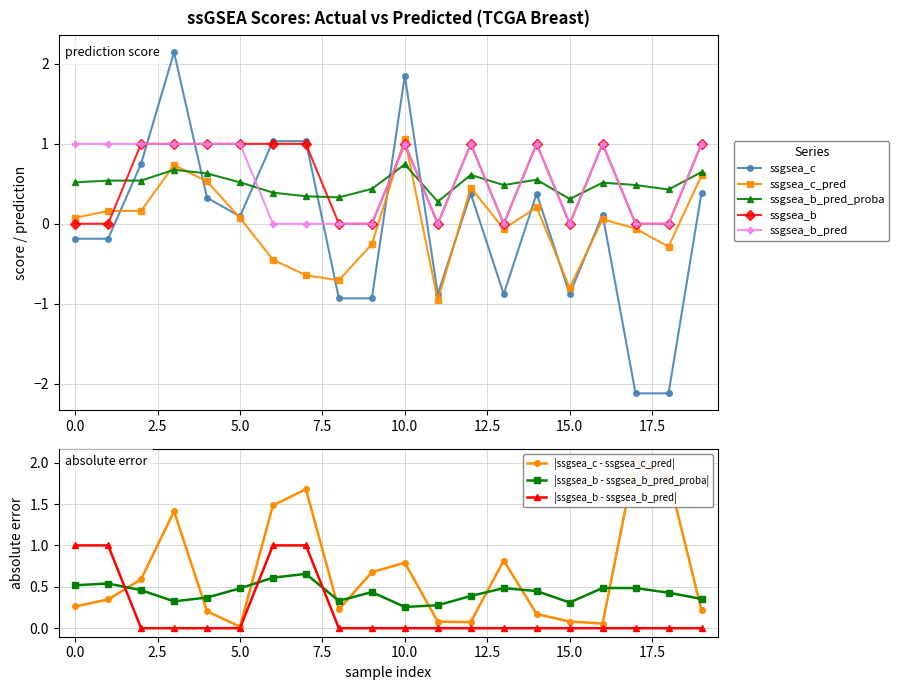

Where is ssgsea_c nearest to the value 0?

5